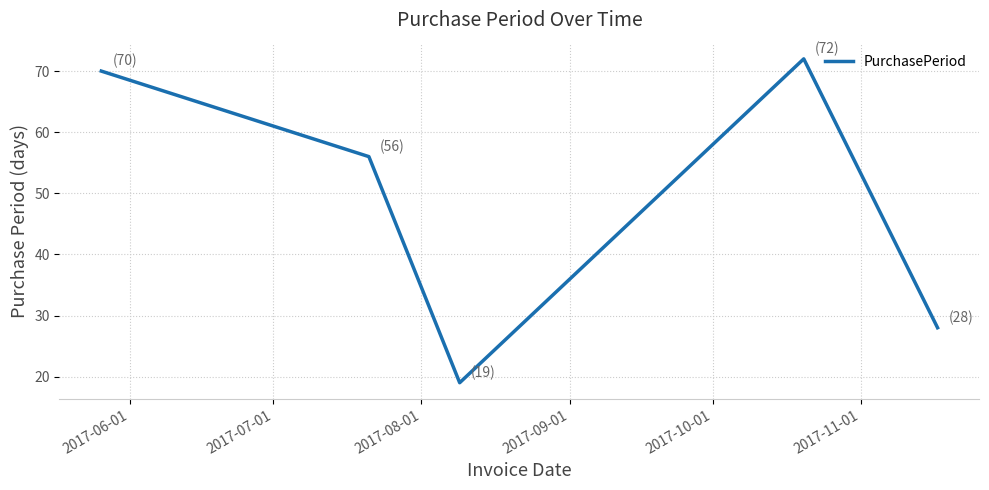

What is the smallest value displayed?

19